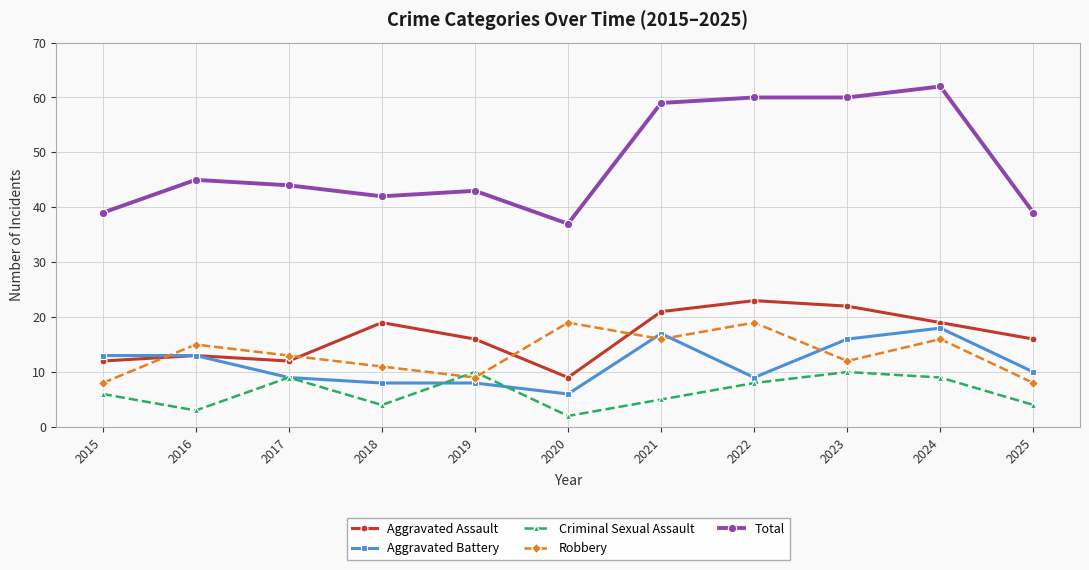

True or false: Aggravated Battery and Criminal Sexual Assault intersect in this chart.

True